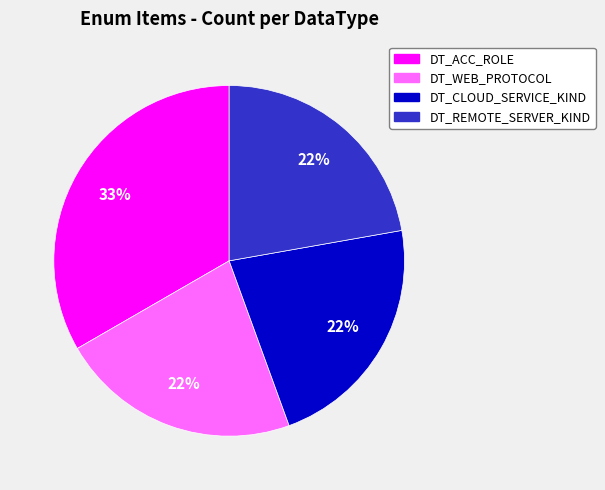

To the nearest percent, what is the average slice percentage?

25%